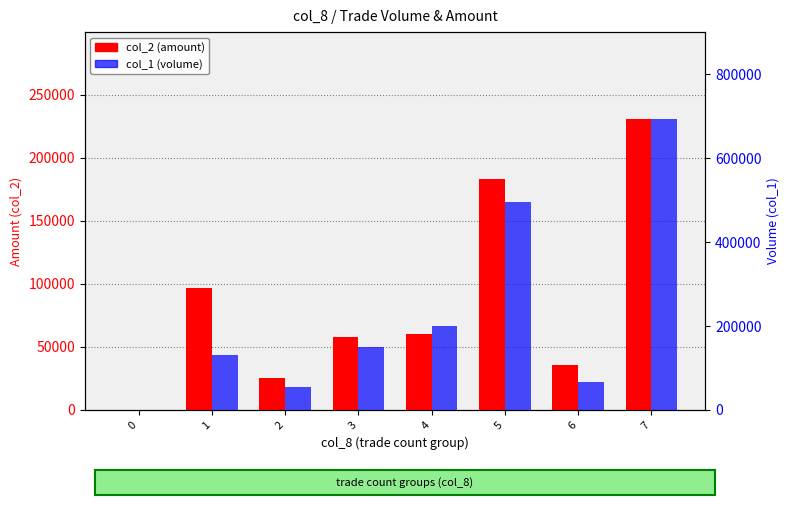

Count the number of categories in the chart.

8